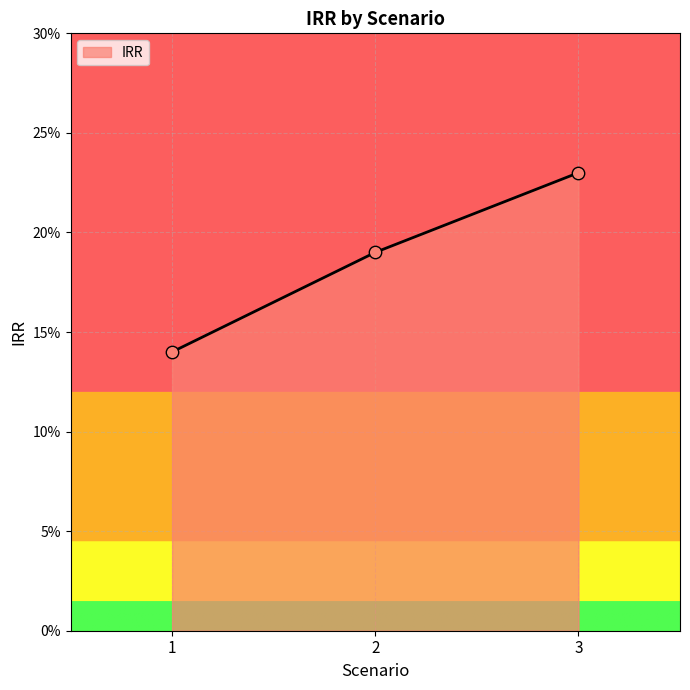

Between 2 and 3, which is larger?

3